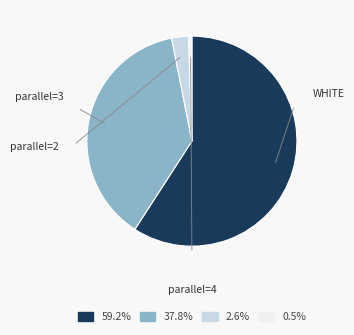

Is there a majority slice in this chart?

Yes